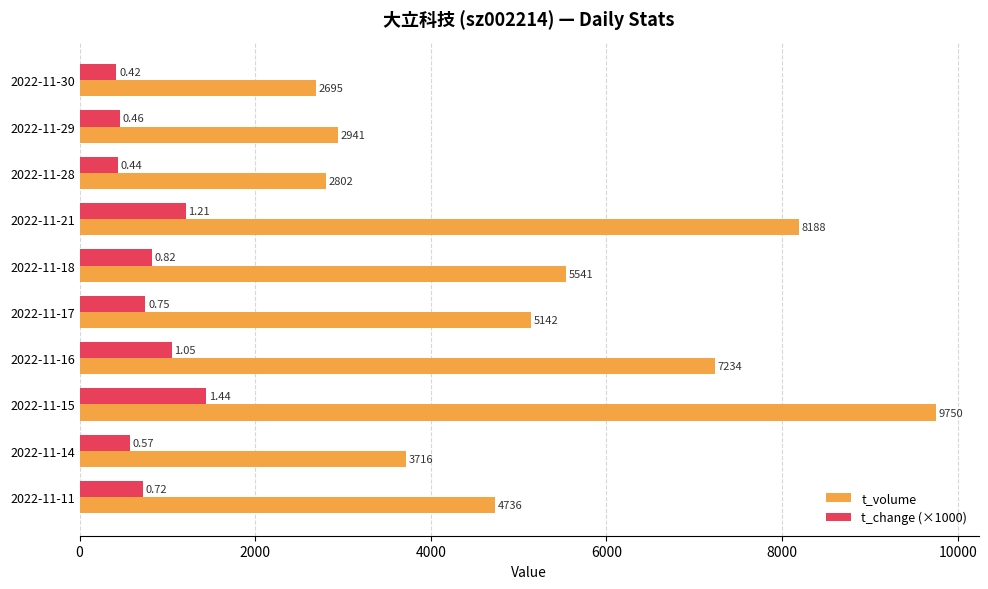

List the labels in order of t_volume value, smallest first.

2022-11-30, 2022-11-28, 2022-11-29, 2022-11-14, 2022-11-11, 2022-11-17, 2022-11-18, 2022-11-16, 2022-11-21, 2022-11-15